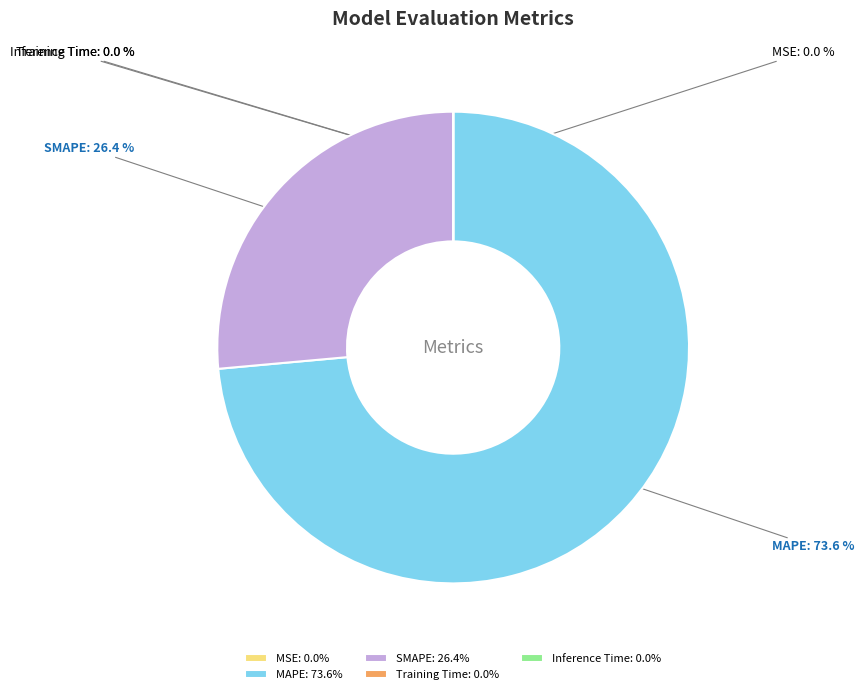

How much of the chart is everything except MAPE?

26.4%